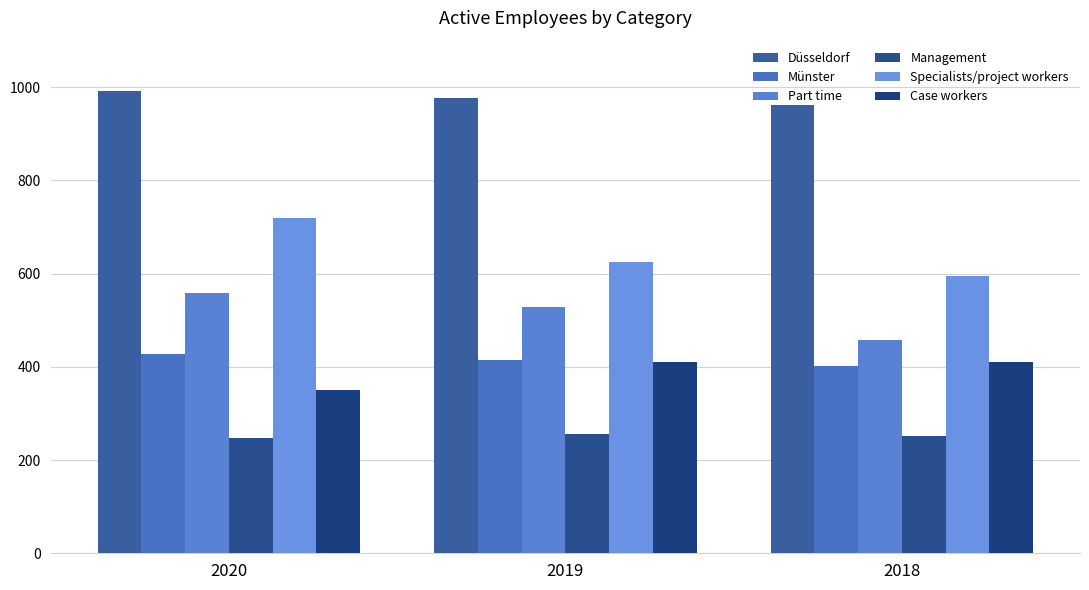

What is the total value across all series at 2018?

3080